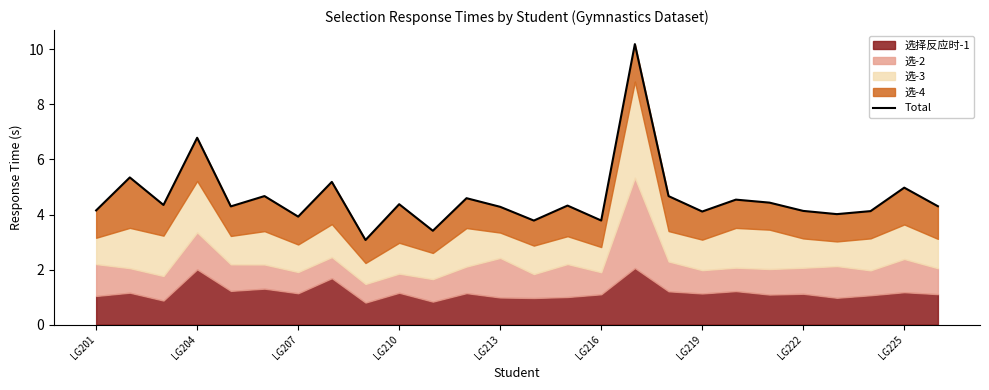

How many values exceed 4?

21